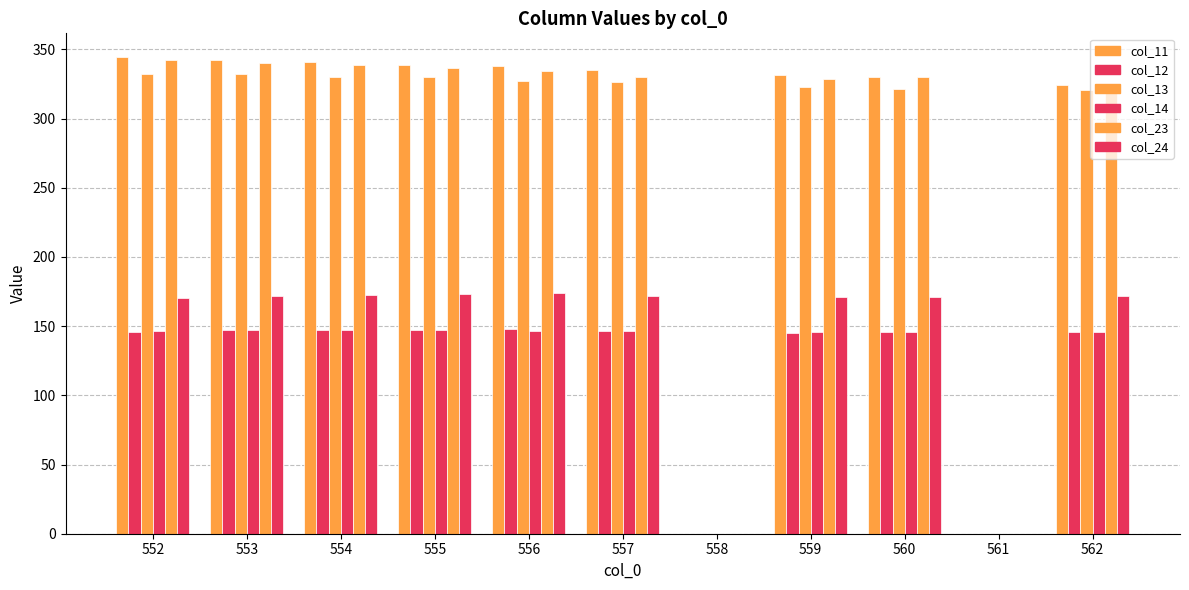

How many groups of bars are there?

11